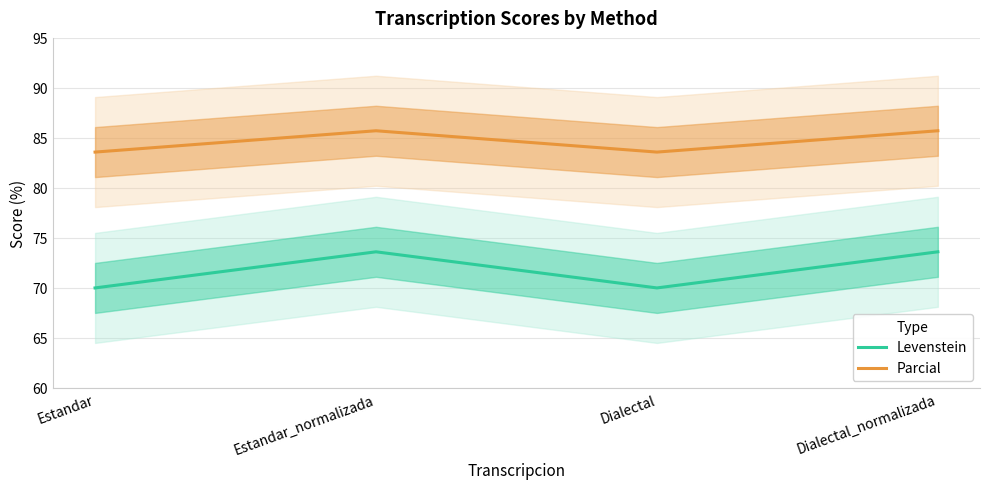

What position from the left is Estandar_normalizada?

2